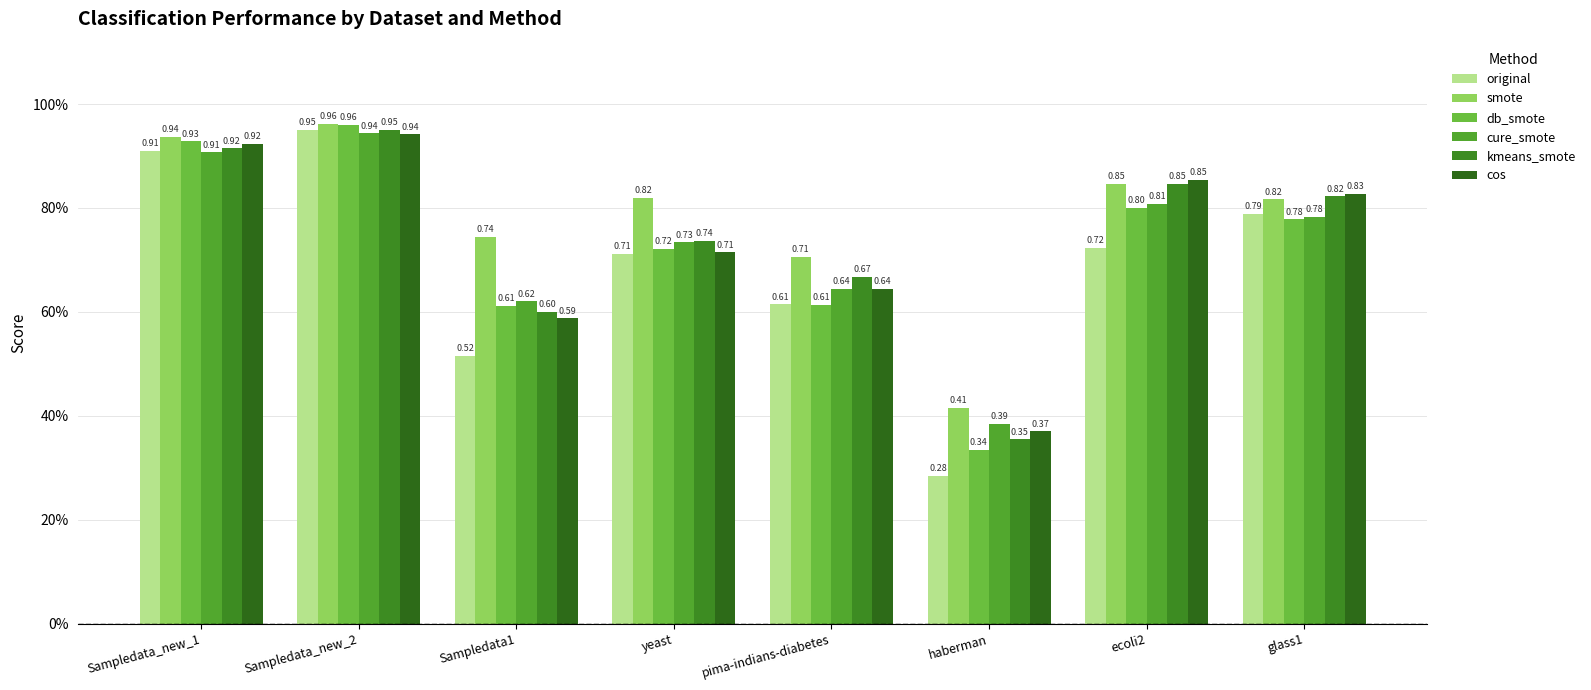

Are the bars horizontal?

No